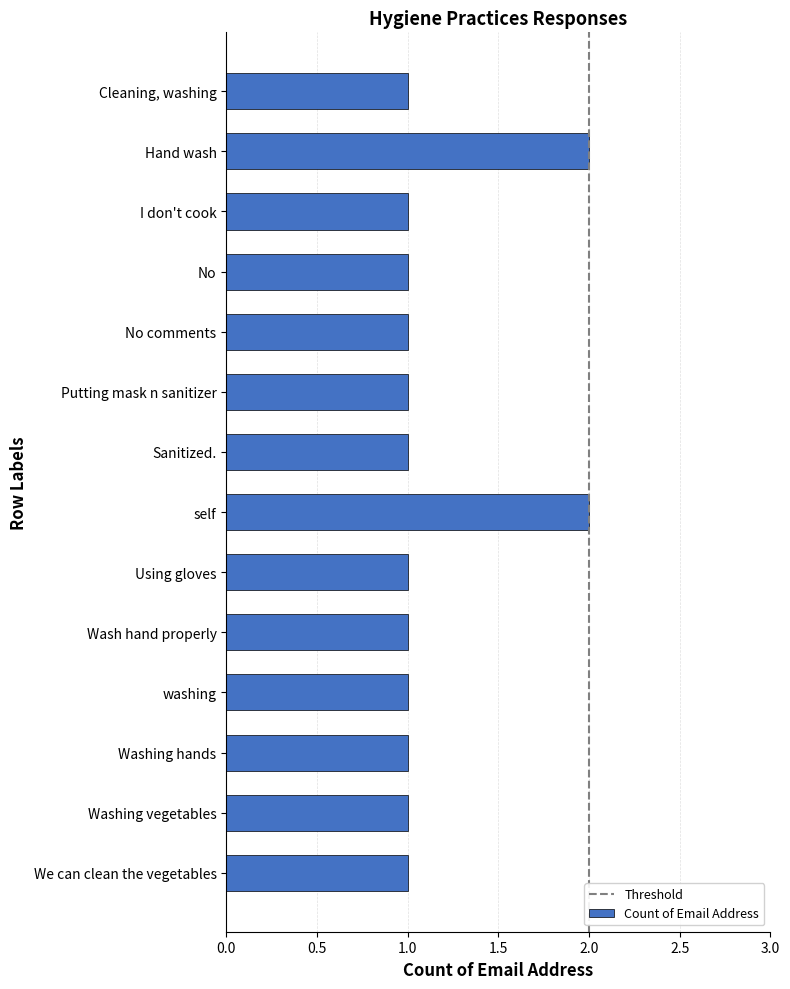

What is the label of the 14th bar from the bottom?

Cleaning, washing